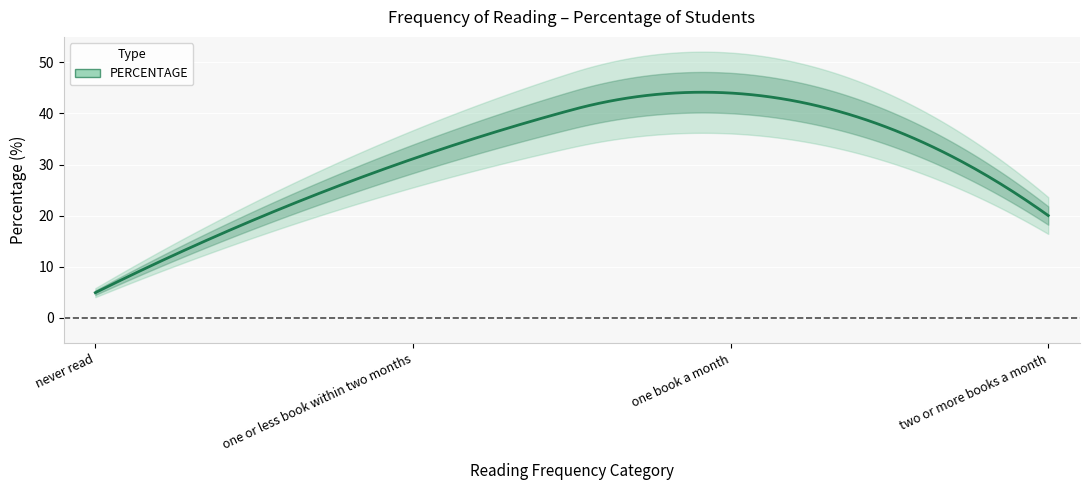

Reading left to right, what are all the values shown in this chart?

4.9	31.1	44.0	20.0